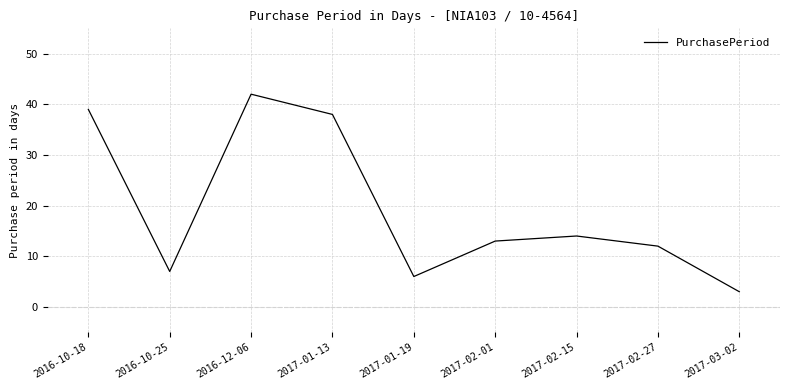

What is the change in value from 2016-10-25 to 2017-03-02?

-4